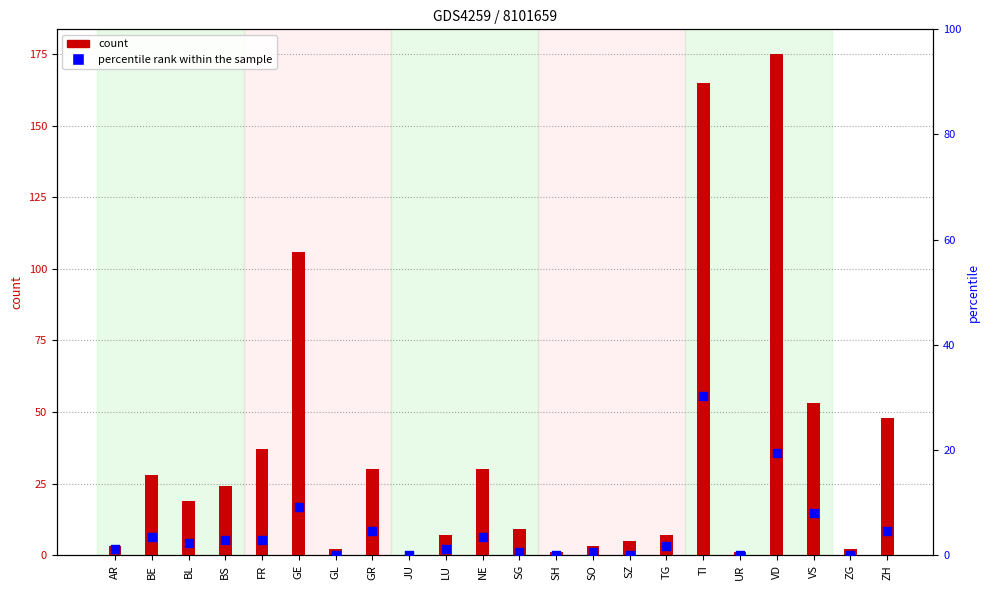

Is the value of count at VD greater than the value of percentile rank within the sample at LU?

Yes